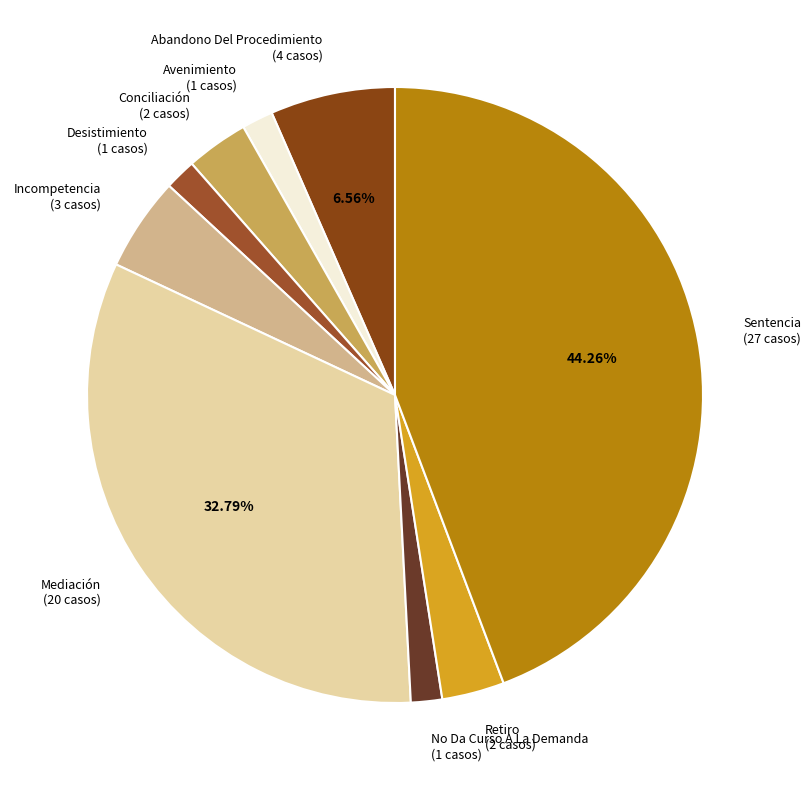

Does any single category account for the majority?

No